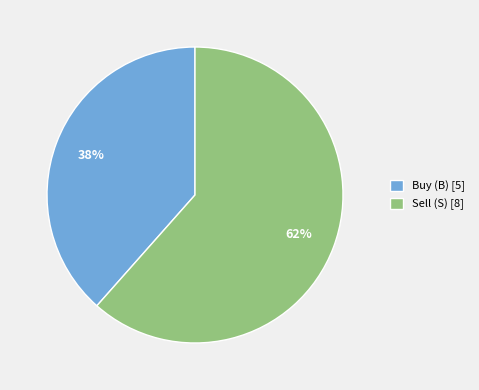

What percentage is the Sell (S) [8] slice, to the nearest percent?

62%